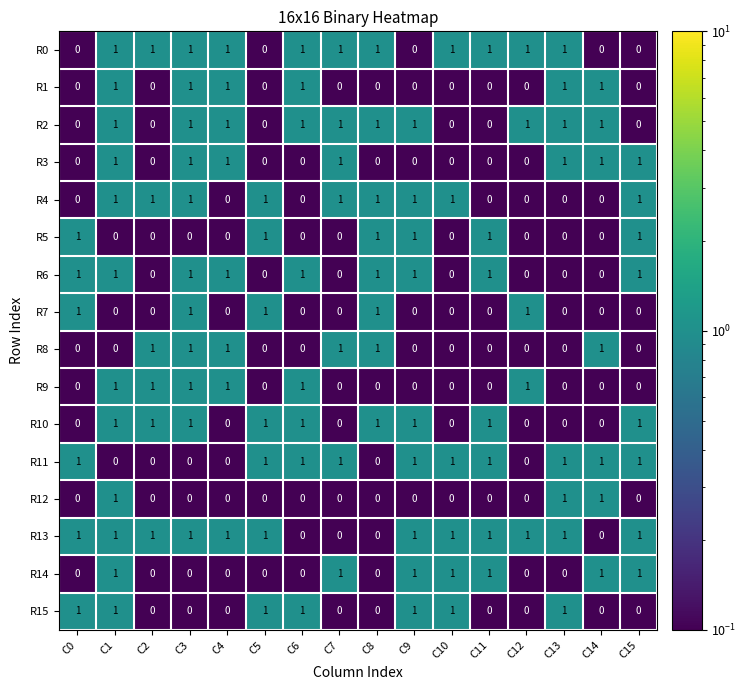

What is the sum of all R5 values?

6